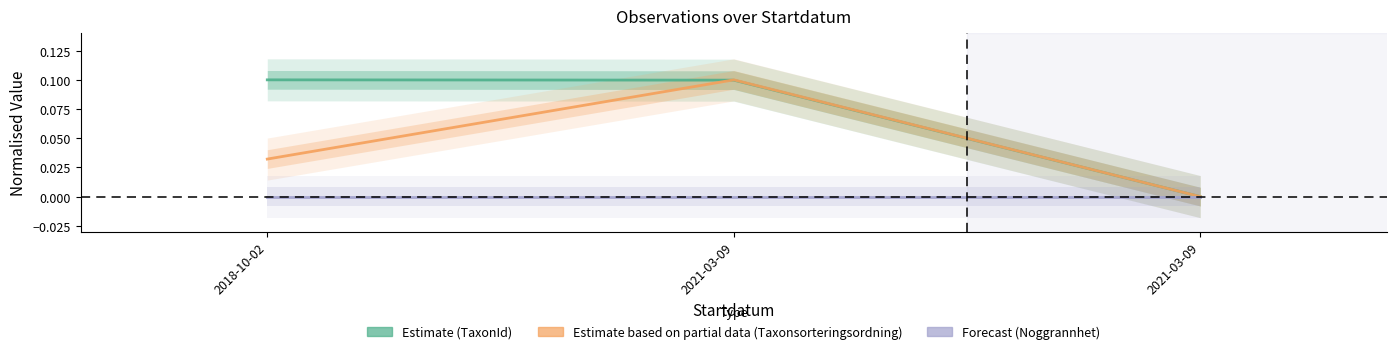

How many values in Estimate (TaxonId) are above zero?

2